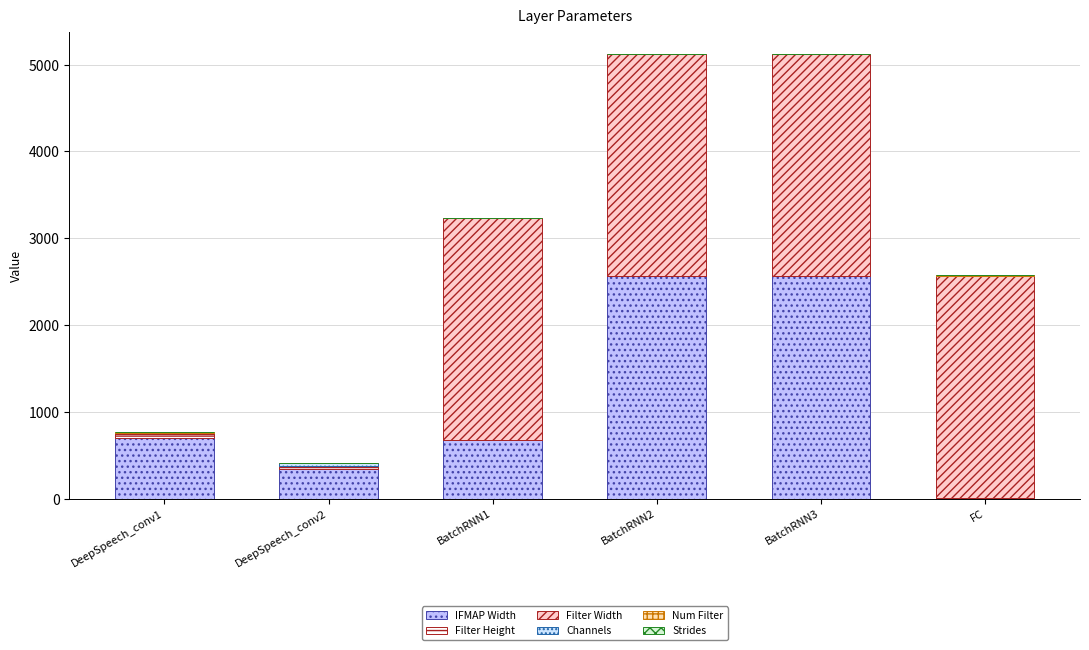

Where is Strides nearest to the value 1?

BatchRNN1